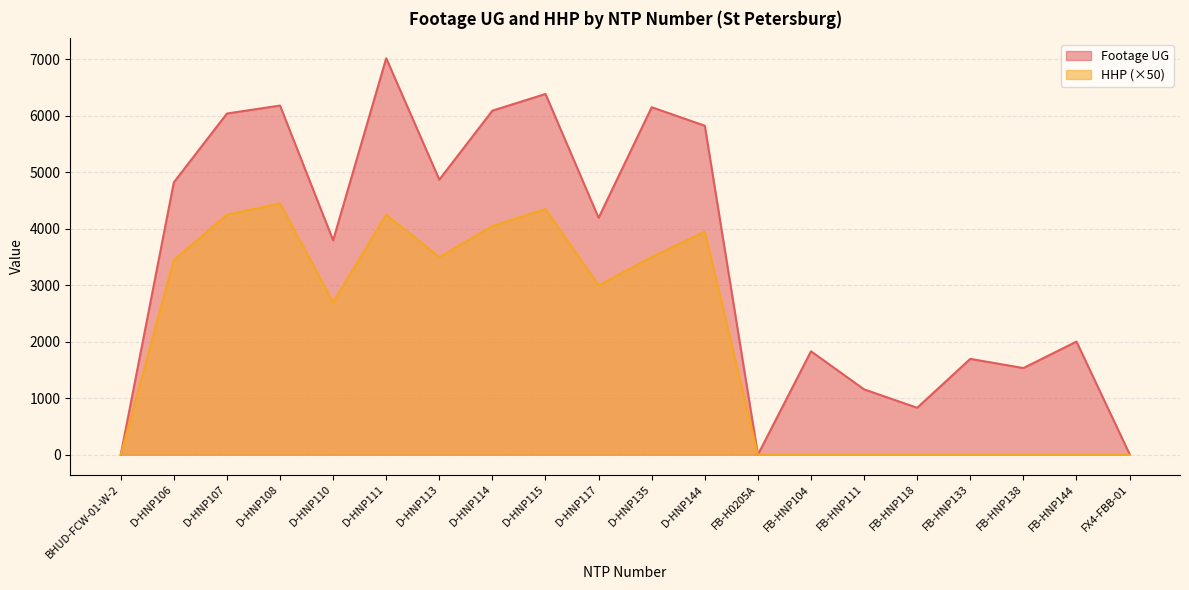

At which category does Footage UG reach its first local valley?

D-HNP110